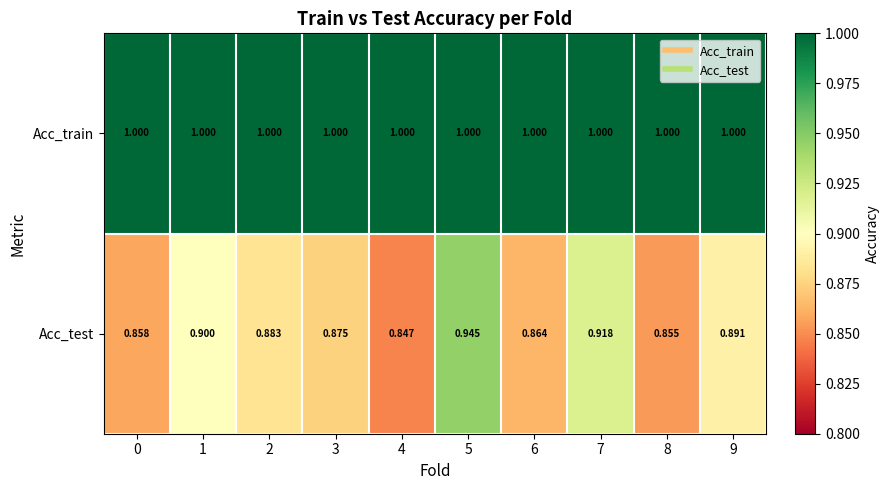

List the series in order of their overall mean, lowest first.

Acc_test, Acc_train